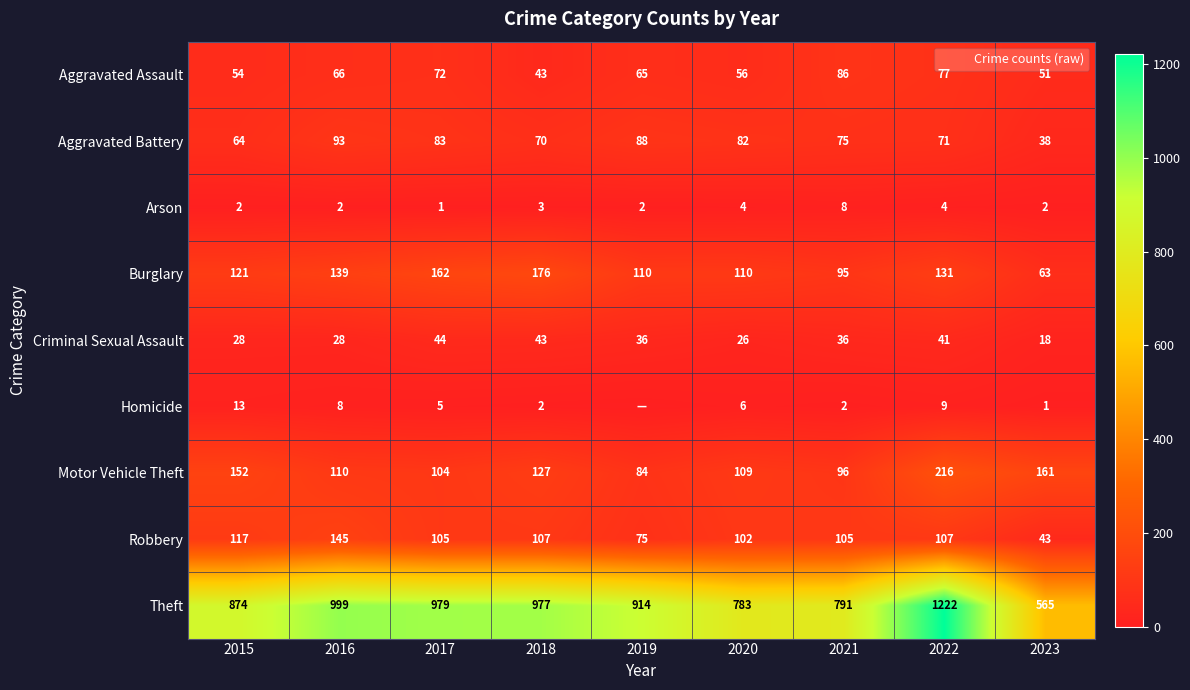

The Theft series shows 1554 at 2015. True or false?

False